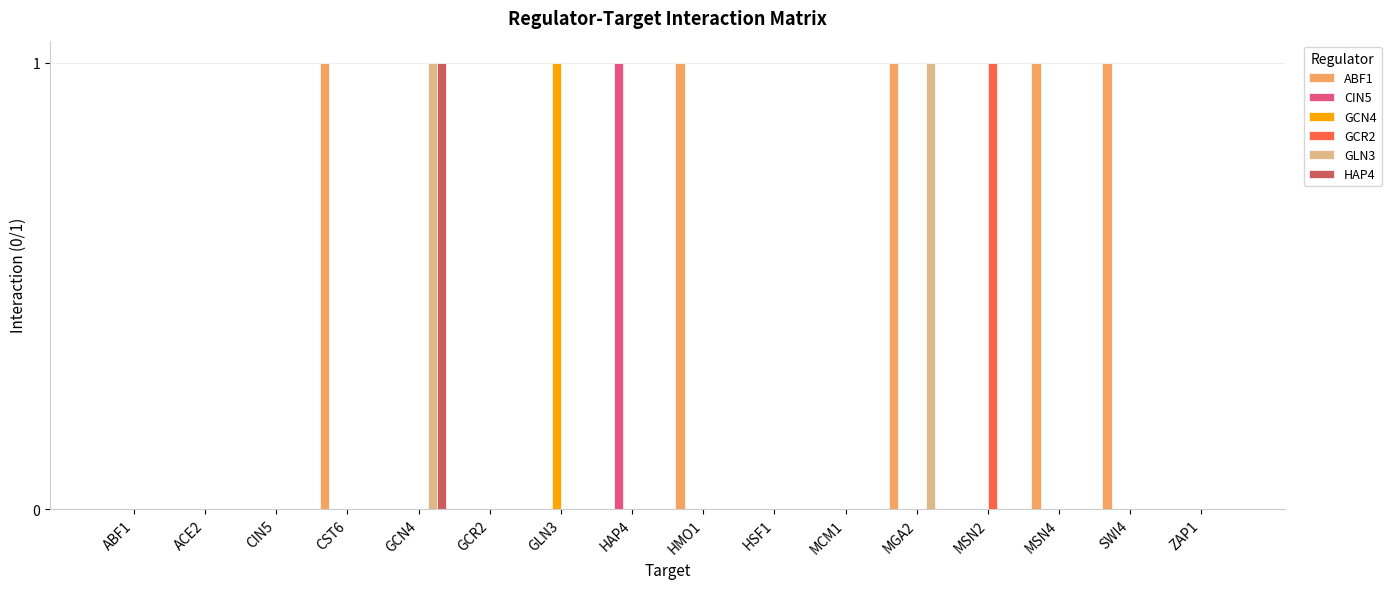

Is it true that HAP4 equals 0 at CST6?

True